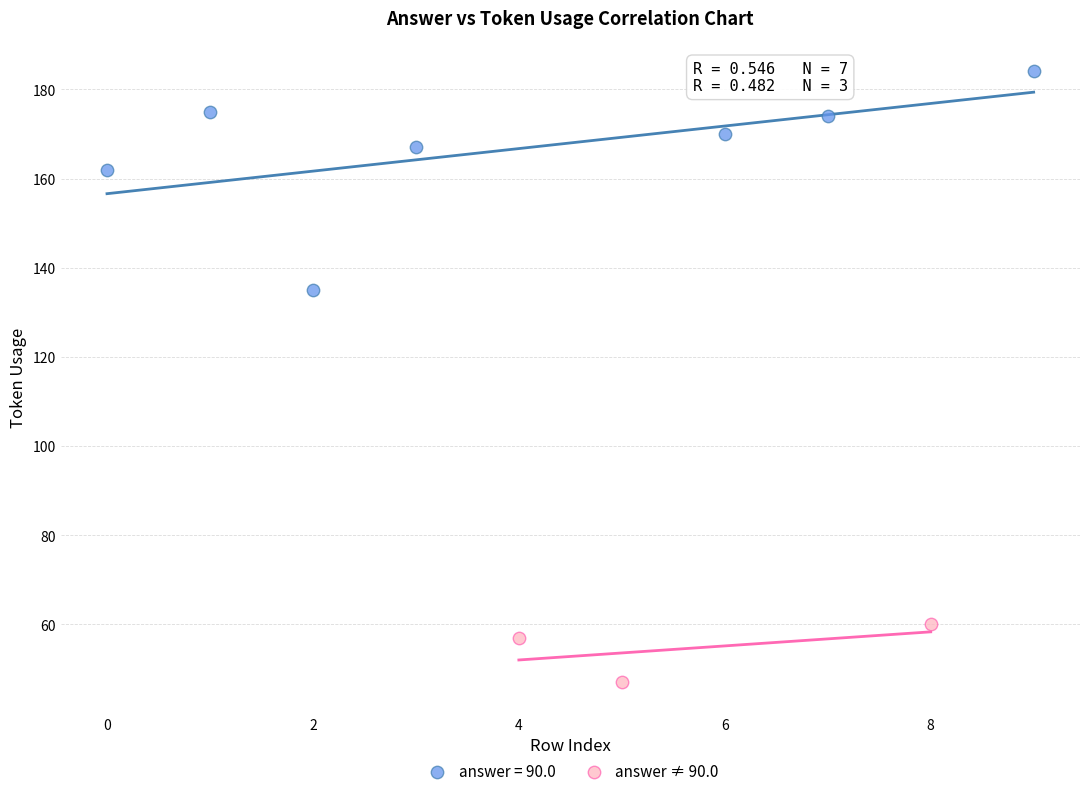

Which series contains the highest Y value?

answer = 90.0